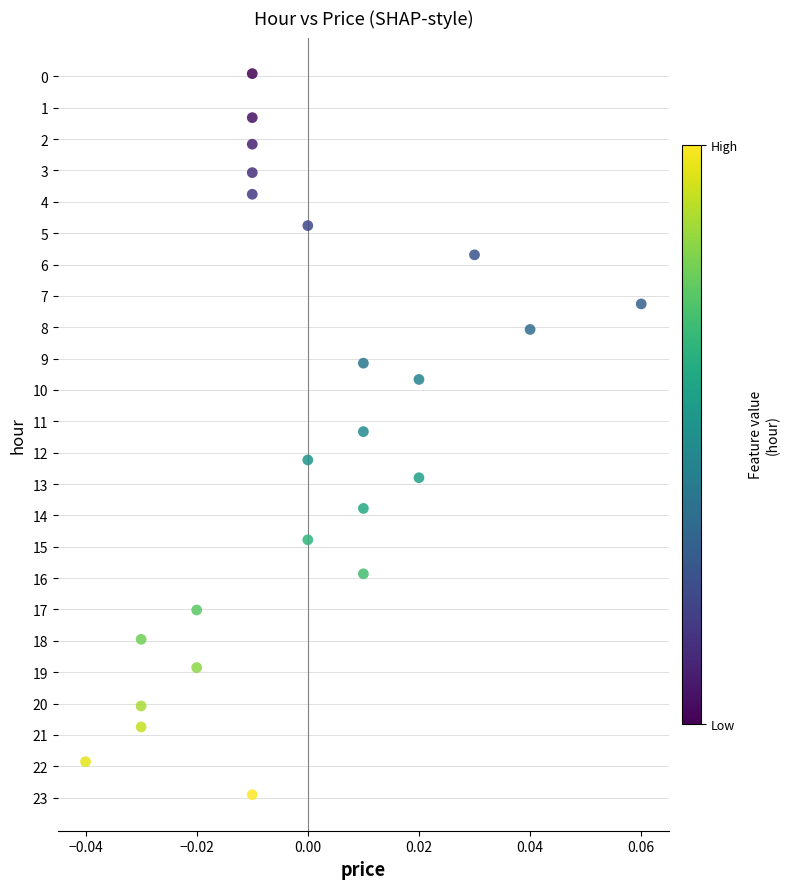

What is the range of Y values (max minus min)?

23.0